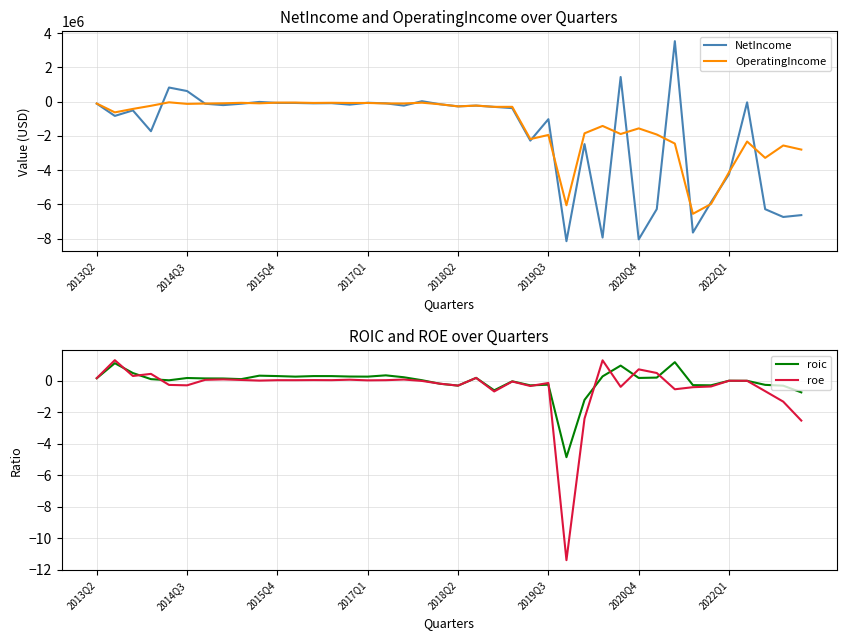

After their last crossing, which series has the higher values: roe or NetIncome?

roe